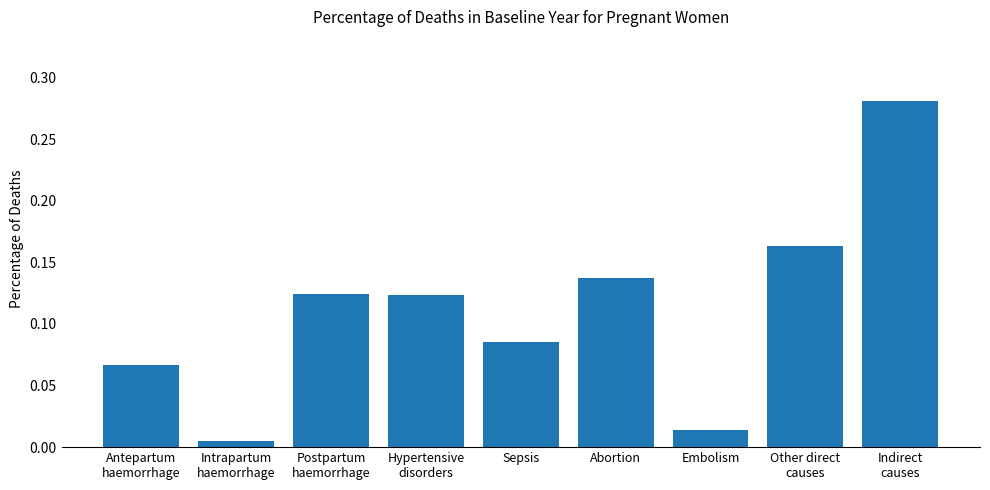

The value at Abortion is 0.2. True or false?

False